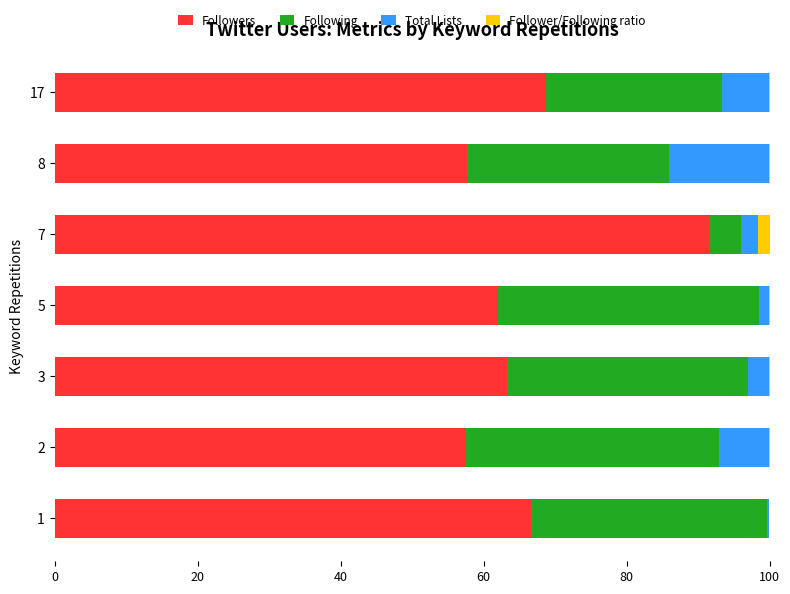

What is the highest value of the Followers series?

91.5